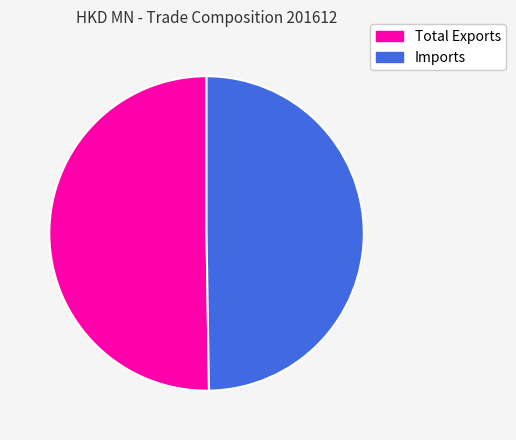

The Imports slice represents 50% of the pie. True or false?

True